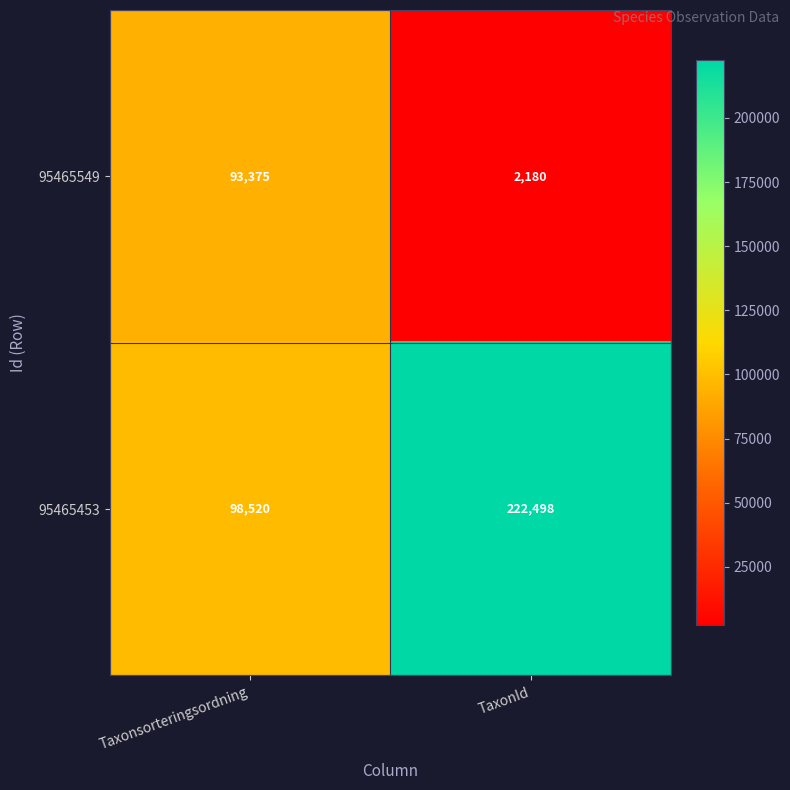

Rank the series by their maximum value, from lowest to highest.

95465549, 95465453